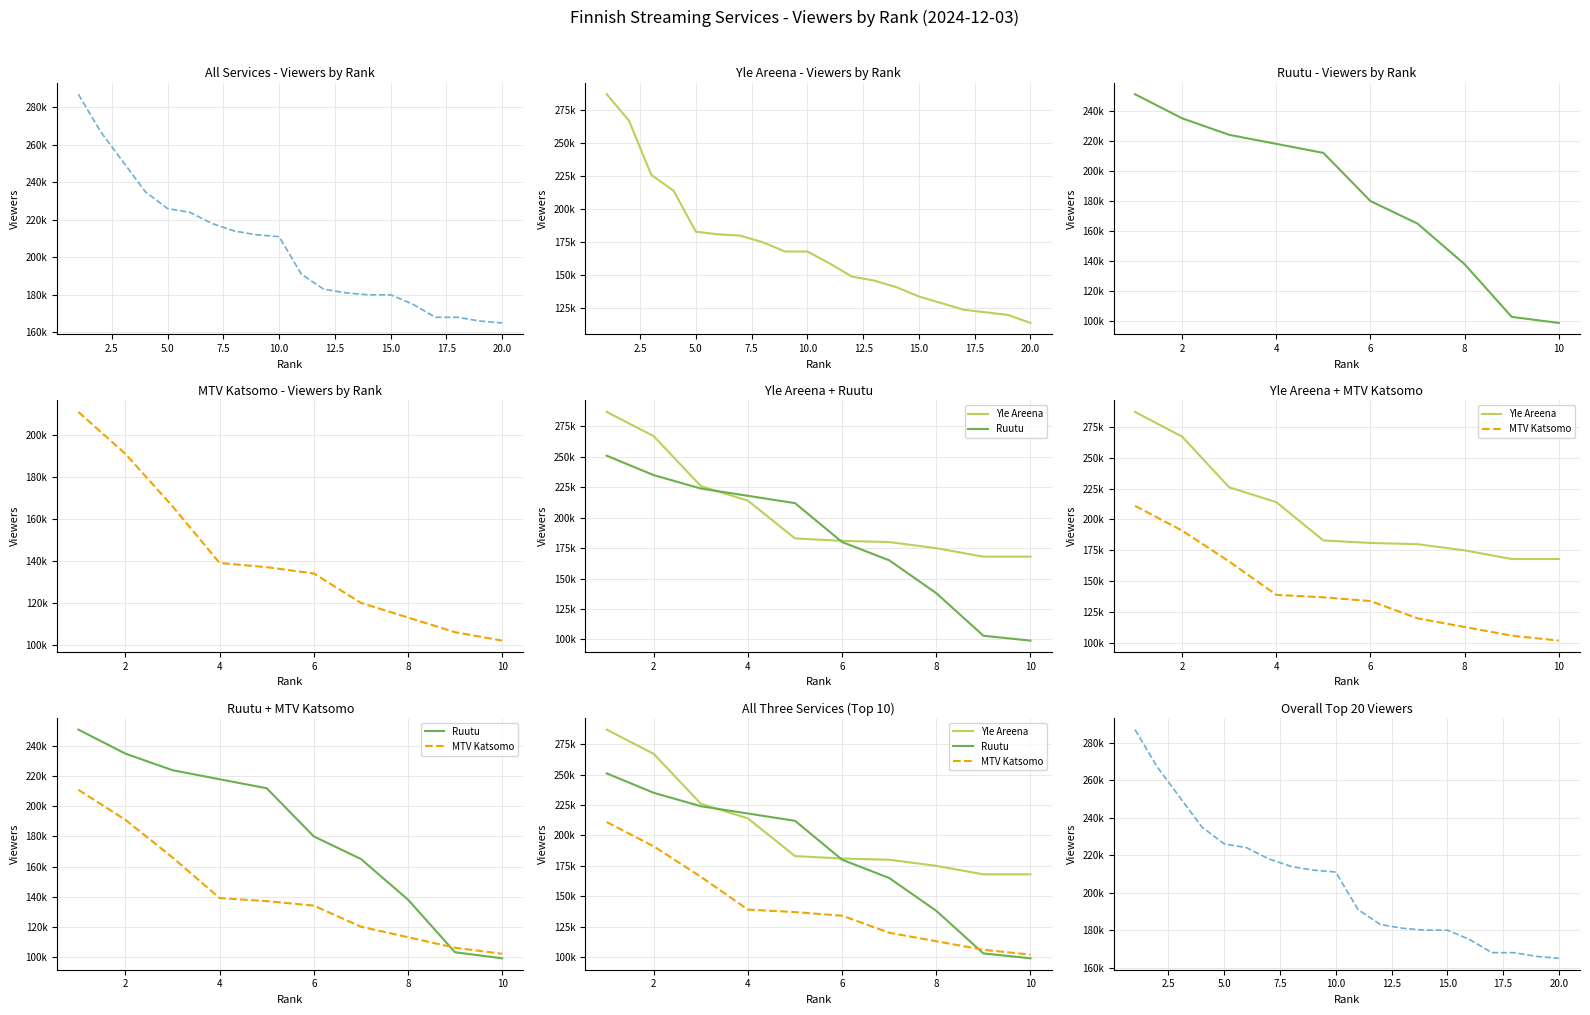

True or false: Ruutu has more than 1 interior local peaks.

False